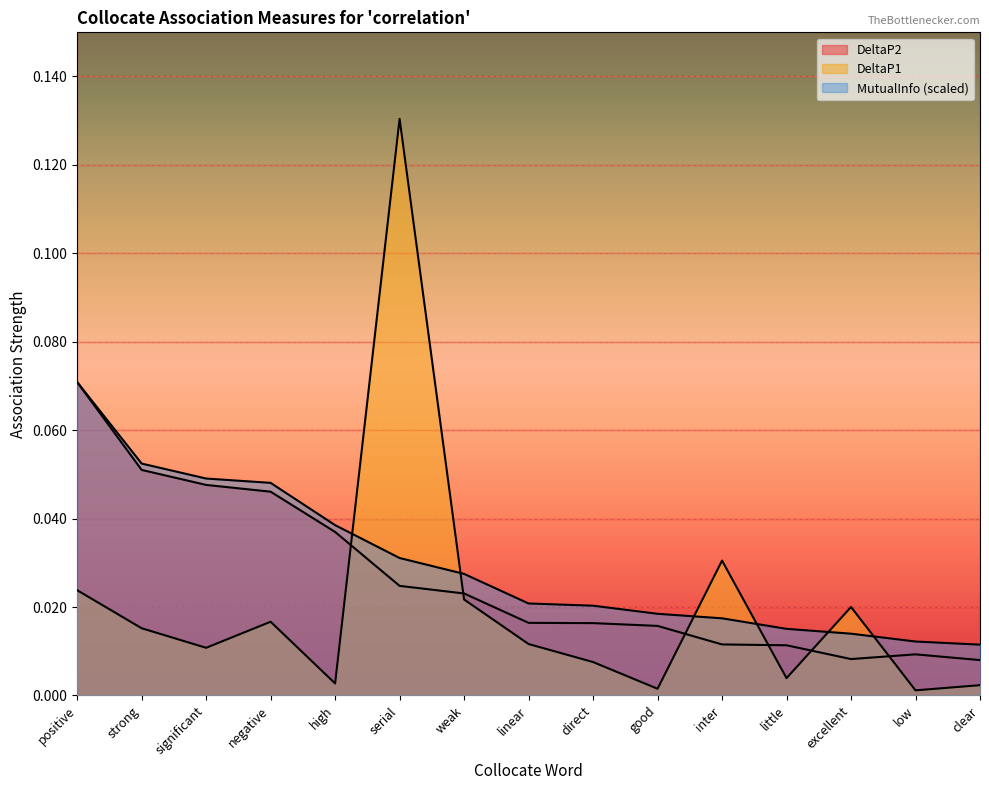

Reading right to left, list all the values displayed in this chart.

DeltaP2: clear=0.0	low=0.0	excellent=0.0	little=0.0	inter=0.0	good=0.0	direct=0.0	linear=0.0	weak=0.0	serial=0.0	high=0.0	negative=0.0	significant=0.0	strong=0.1	positive=0.1
DeltaP1: clear=0.0	low=0.0	excellent=0.0	little=0.0	inter=0.0	good=0.0	direct=0.0	linear=0.0	weak=0.0	serial=0.1	high=0.0	negative=0.0	significant=0.0	strong=0.0	positive=0.0
MutualInfo: clear=0.0	low=0.0	excellent=0.0	little=0.0	inter=0.0	good=0.0	direct=0.0	linear=0.0	weak=0.0	serial=0.0	high=0.0	negative=0.0	significant=0.0	strong=0.1	positive=0.1